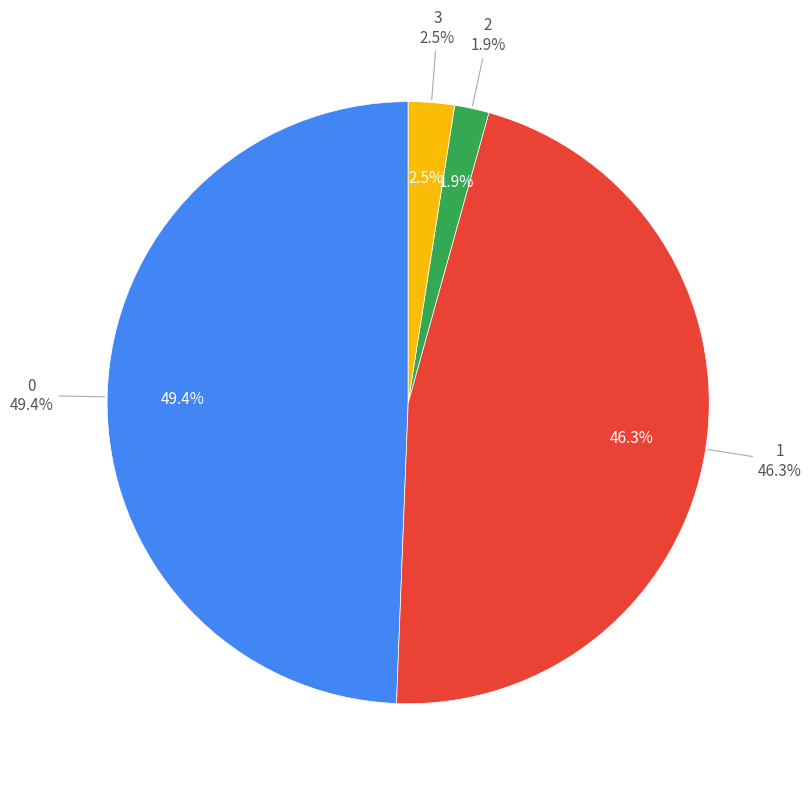

Does 2 represent more than half of the total?

No